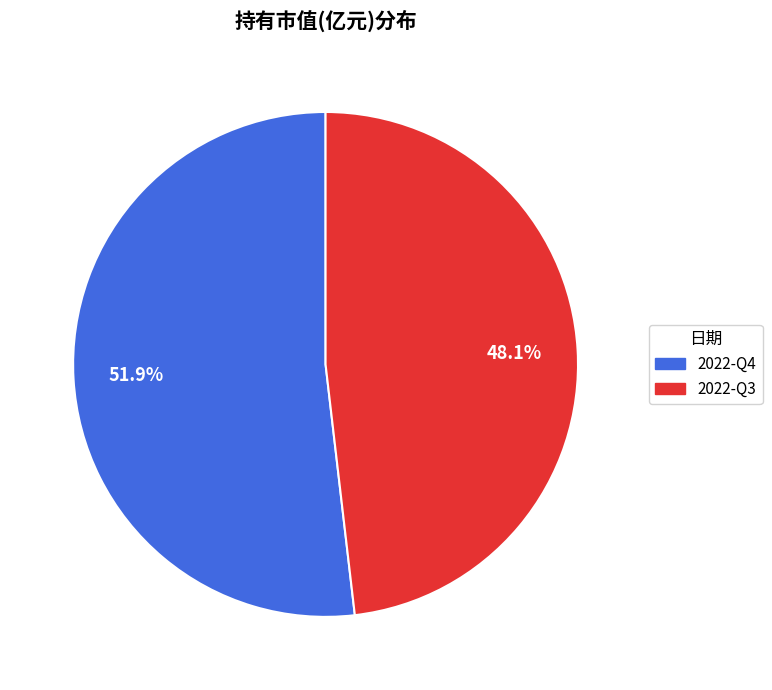

True or false: 2022-Q4 accounts for 63% of the total.

False